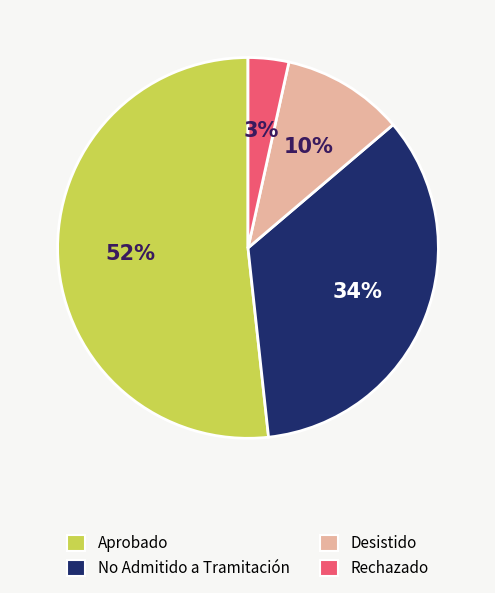

What percentage is the No Admitido a Tramitación slice, to the nearest percent?

34%